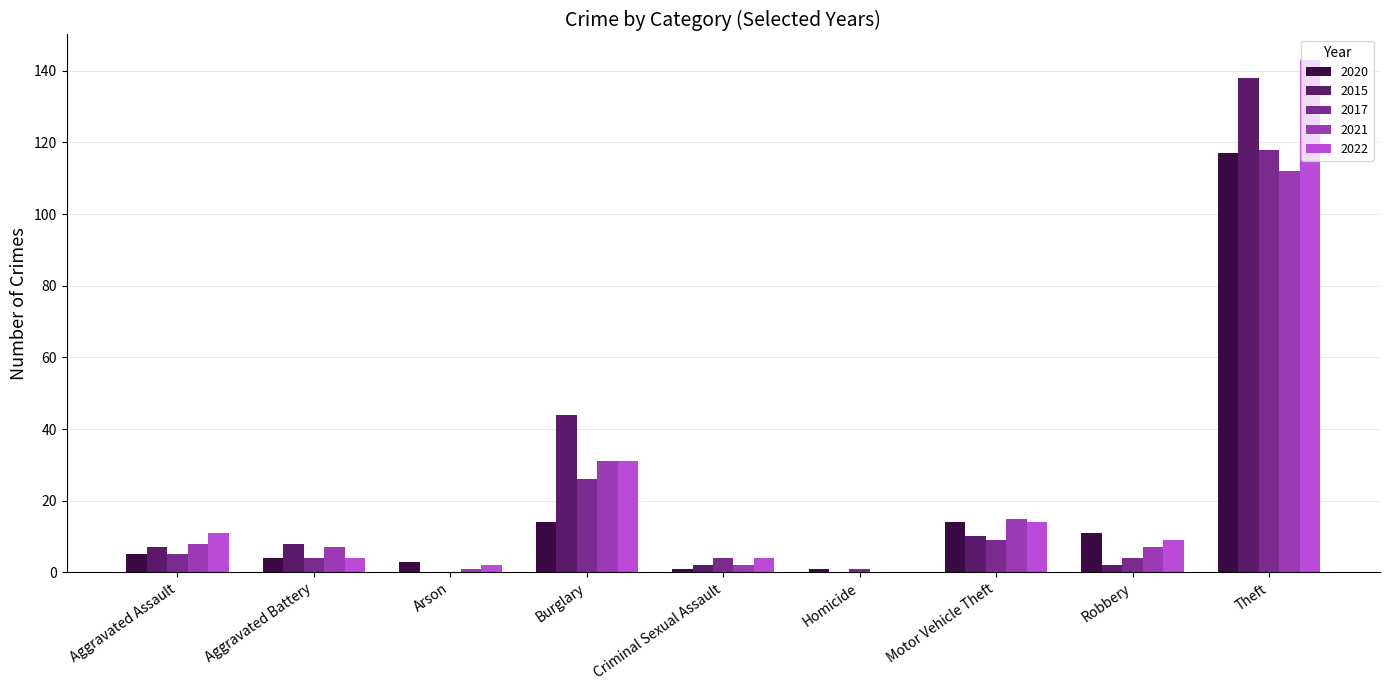

Reading left to right, transcribe all the data shown in this chart.

2020: 5	4	3	14	1	1	14	11	117
2015: 7	8	0	44	2	0	10	2	138
2017: 5	4	0	26	4	1	9	4	118
2021: 8	7	1	31	2	0	15	7	112
2022: 11	4	2	31	4	0	14	9	143